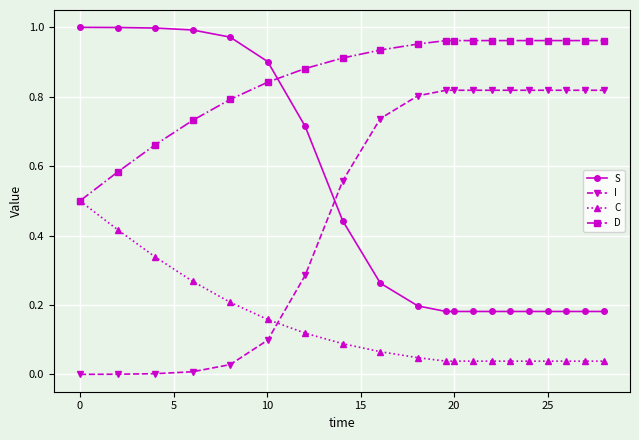

Which series has the largest total across all categories?

D